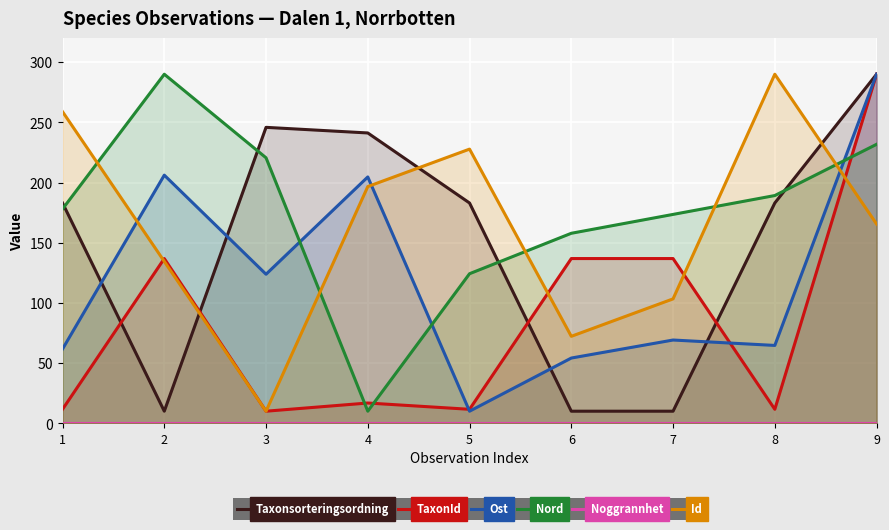

What is the maximum value for Nord?

290.0